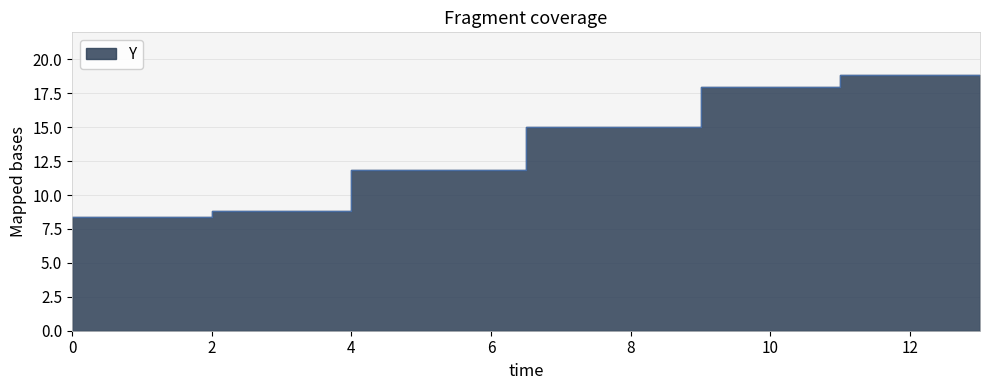

List the labels in order of value, smallest first.

0, 2, 4, 6.5, 9, 13, 11